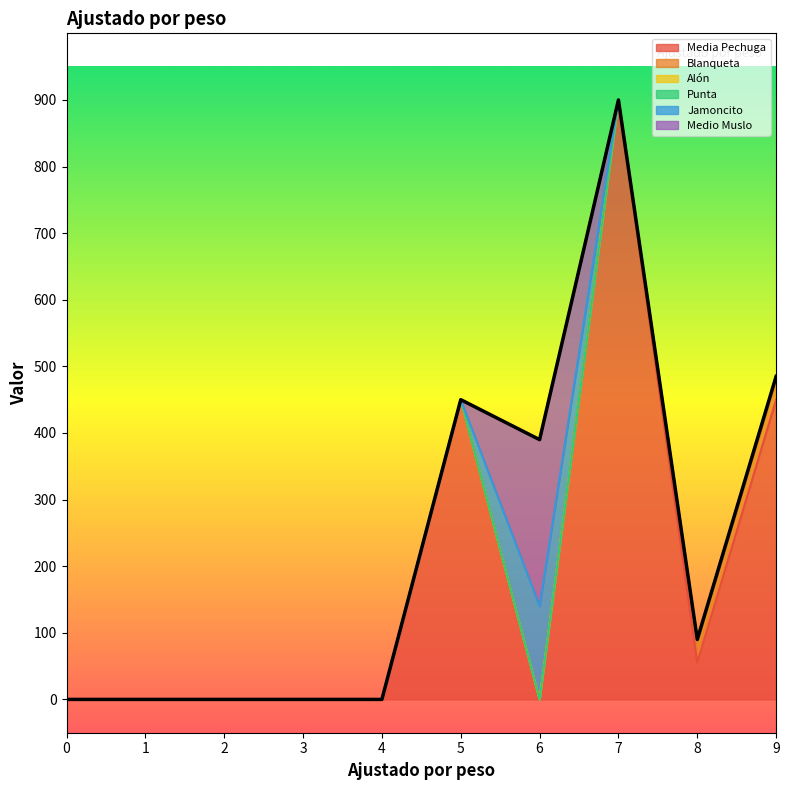

Reading right to left, extract all data points from this chart.

Media Pechuga: 9=450	8=55	7=900	6=0	5=450	4=0	3=0	2=0	1=0	0=0
Blanqueta: 9=27	8=27	7=0	6=0	5=0	4=0	3=0	2=0	1=0	0=0
Alón: 9=8	8=8	7=0	6=0	5=0	4=0	3=0	2=0	1=0	0=0
Punta: 9=0	8=0	7=0	6=0	5=0	4=0	3=0	2=0	1=0	0=0
Jamoncito: 9=0	8=0	7=0	6=140	5=0	4=0	3=0	2=0	1=0	0=0
Medio Muslo: 9=0	8=0	7=0	6=250	5=0	4=0	3=0	2=0	1=0	0=0